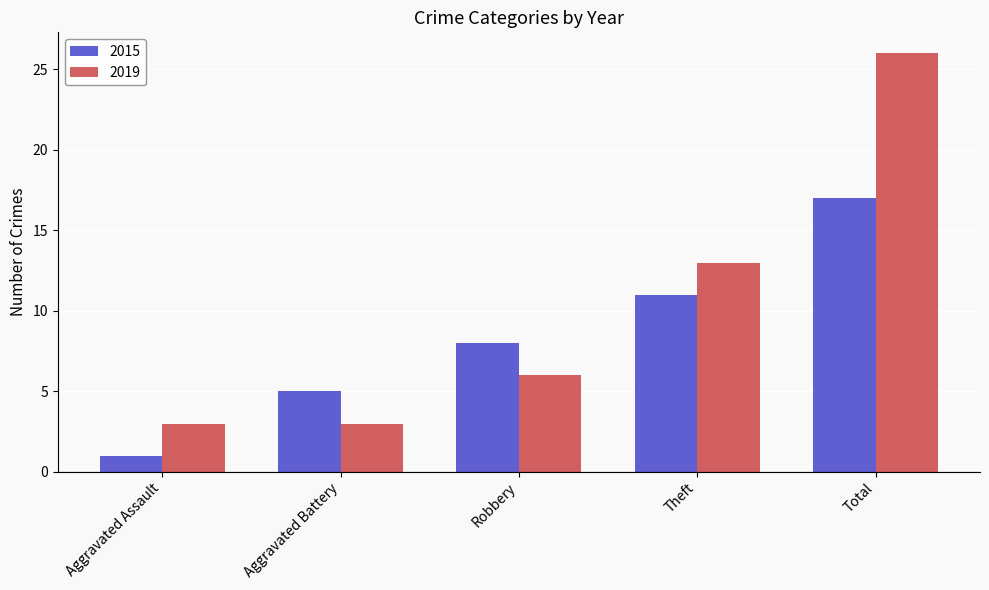

Reading left to right, what are all the values shown in this chart?

2015: 1	5	8	11	17
2019: 3	3	6	13	26